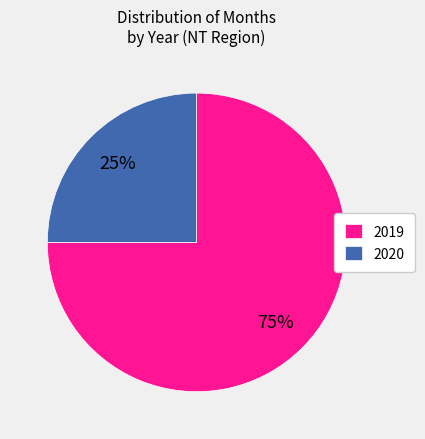

What percentage is the 2019 slice, to the nearest percent?

75%